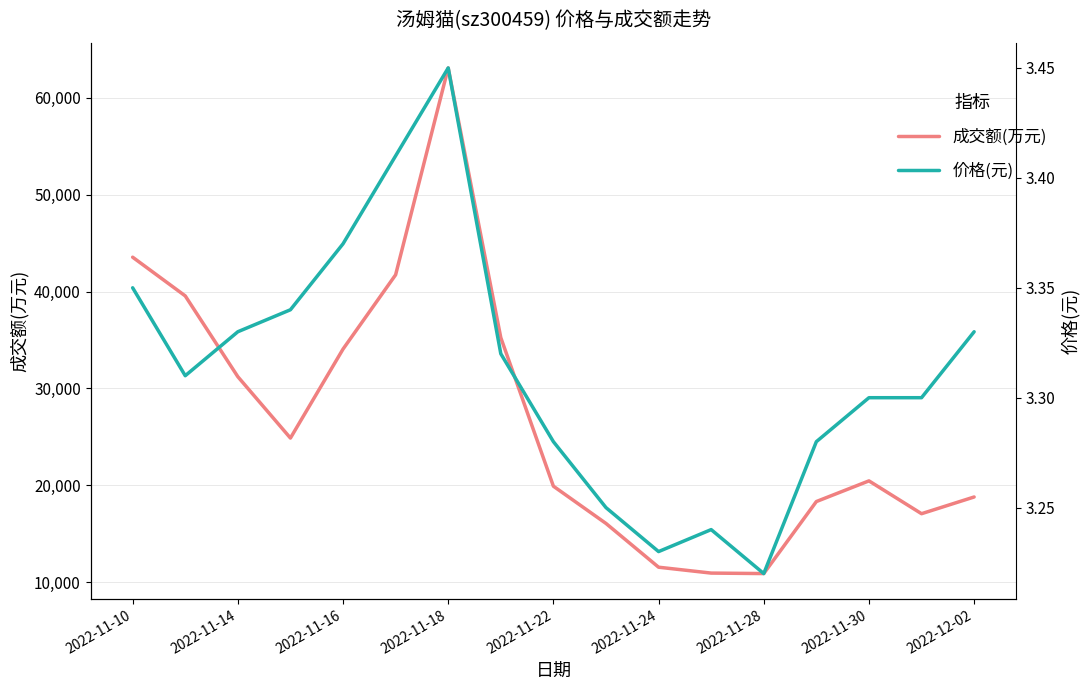

What is the minimum value for 价格(元)?

3.2